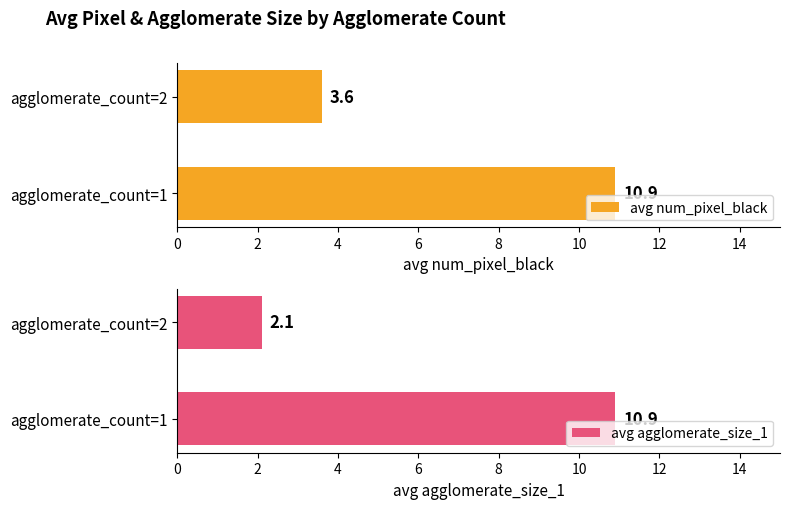

What is the maximum value for avg agglomerate_size_1?

10.9